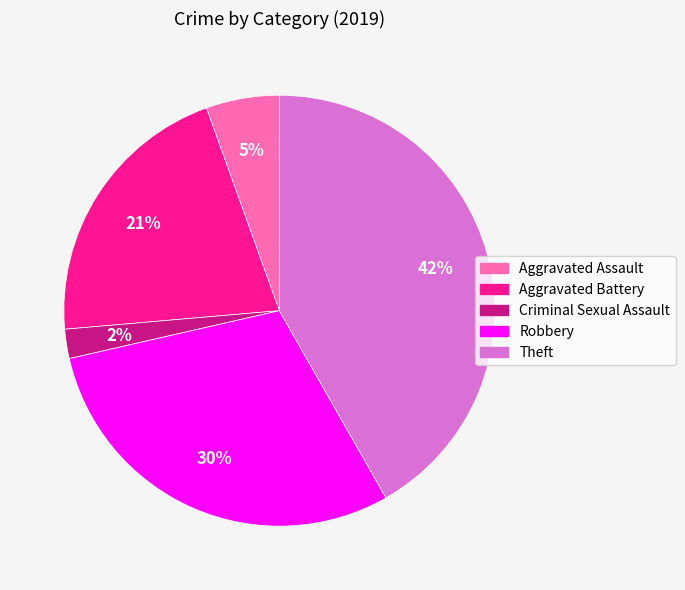

How many slices are in this pie chart?

5